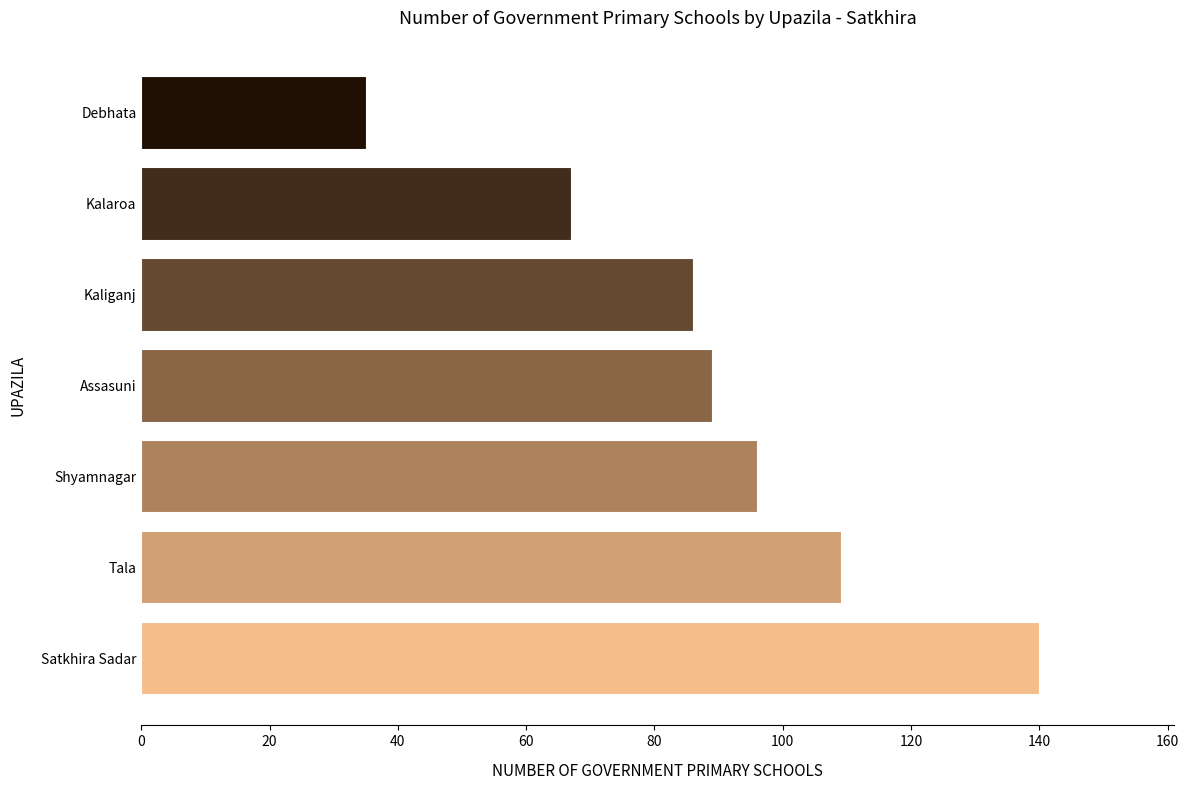

What is the sum of all values?

622